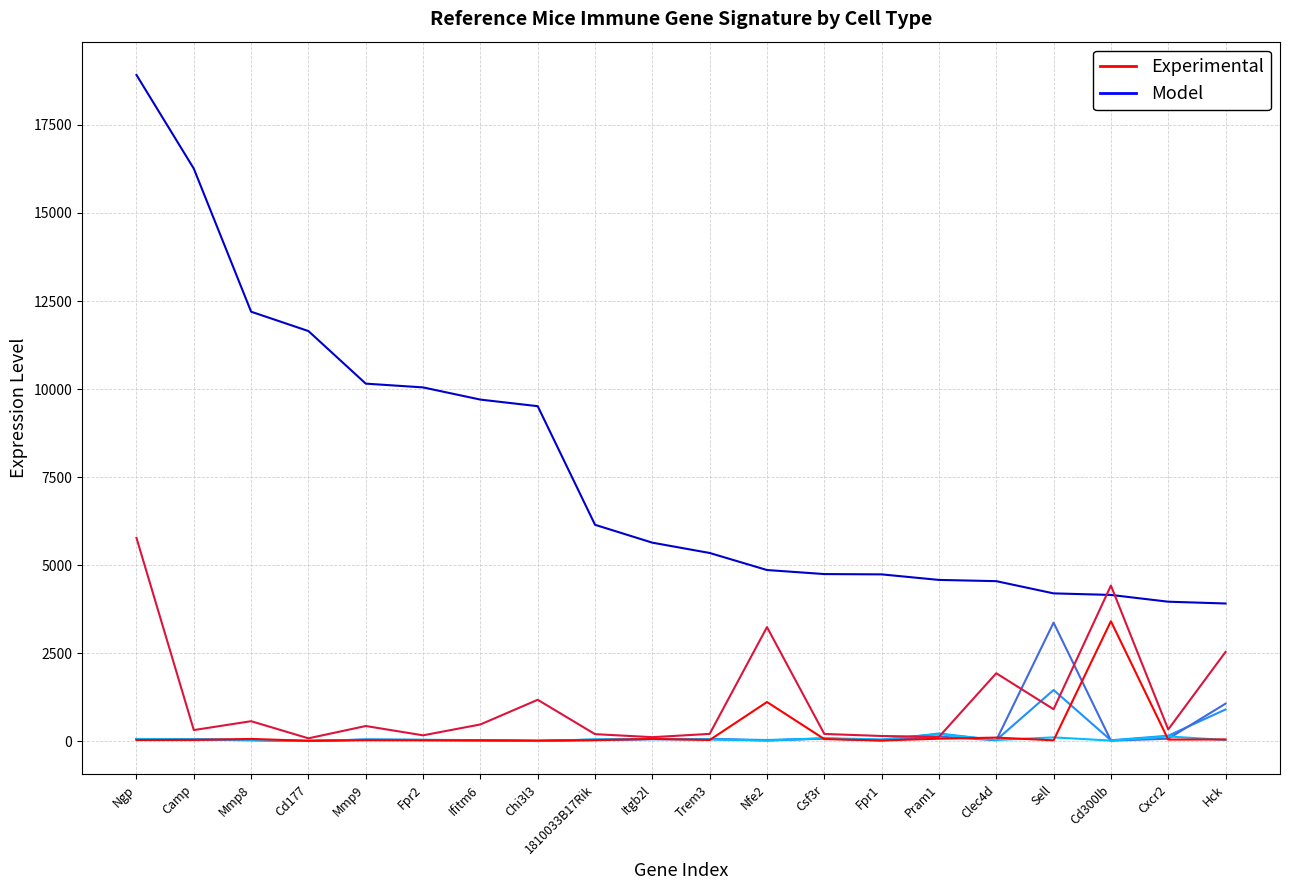

True or false: Neutrophil Cells and Mast Cells intersect in this chart.

False